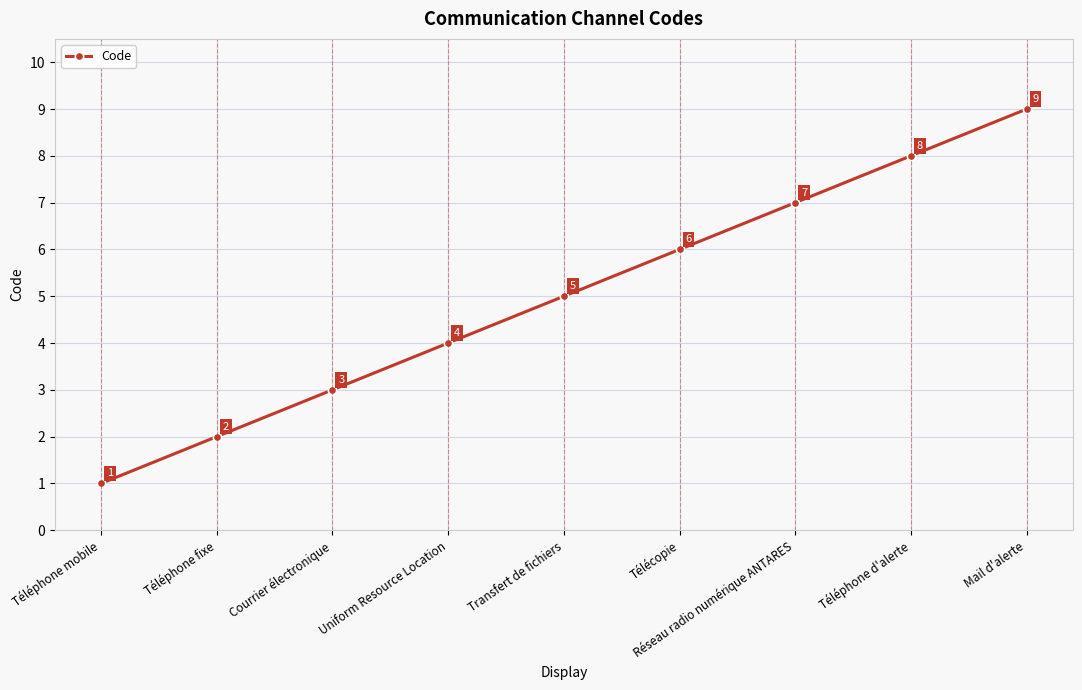

Which label corresponds to the smallest value in the chart?

Téléphone mobile